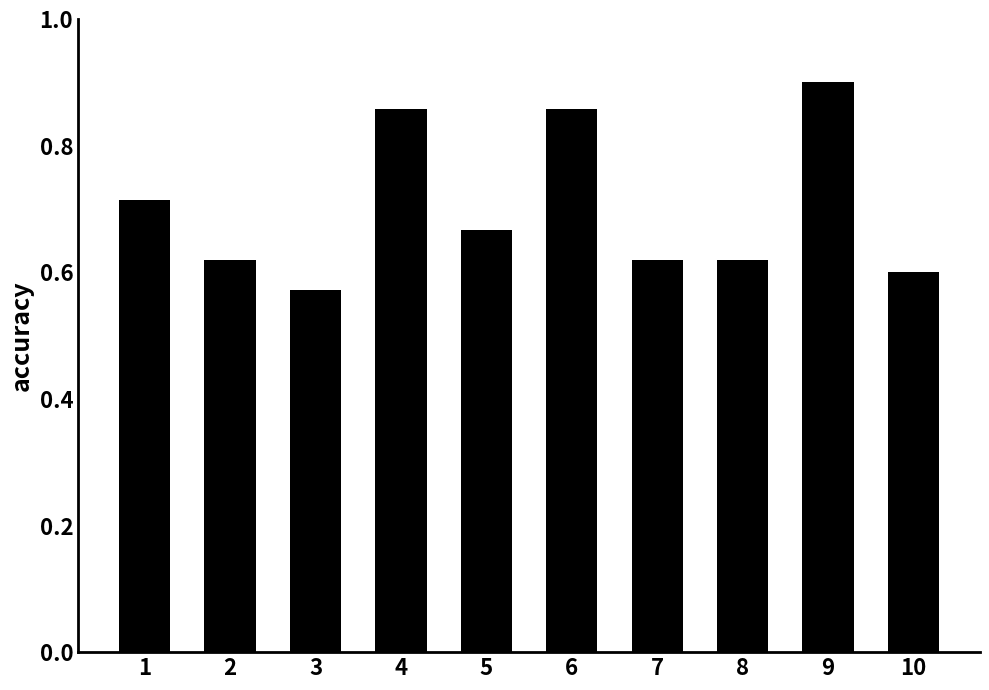

Between 5 and 1, which is larger?

1